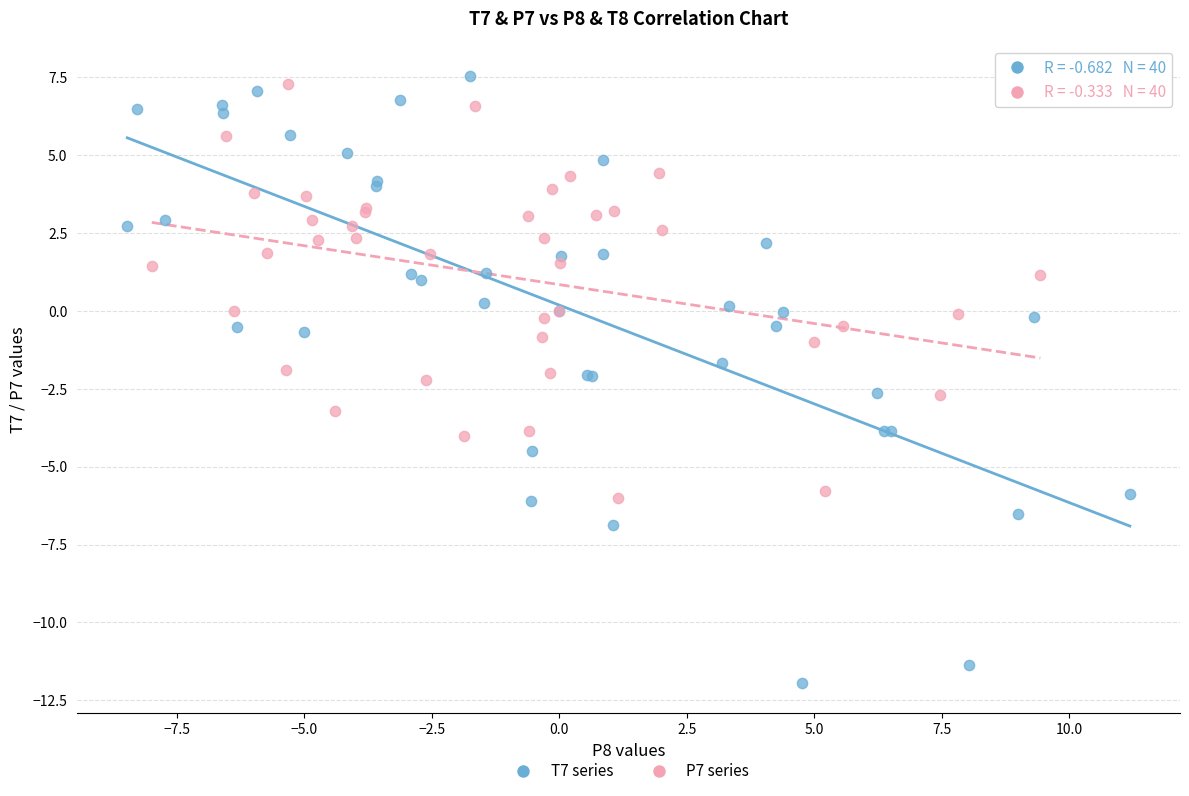

Which series contains the highest Y value?

T7 series